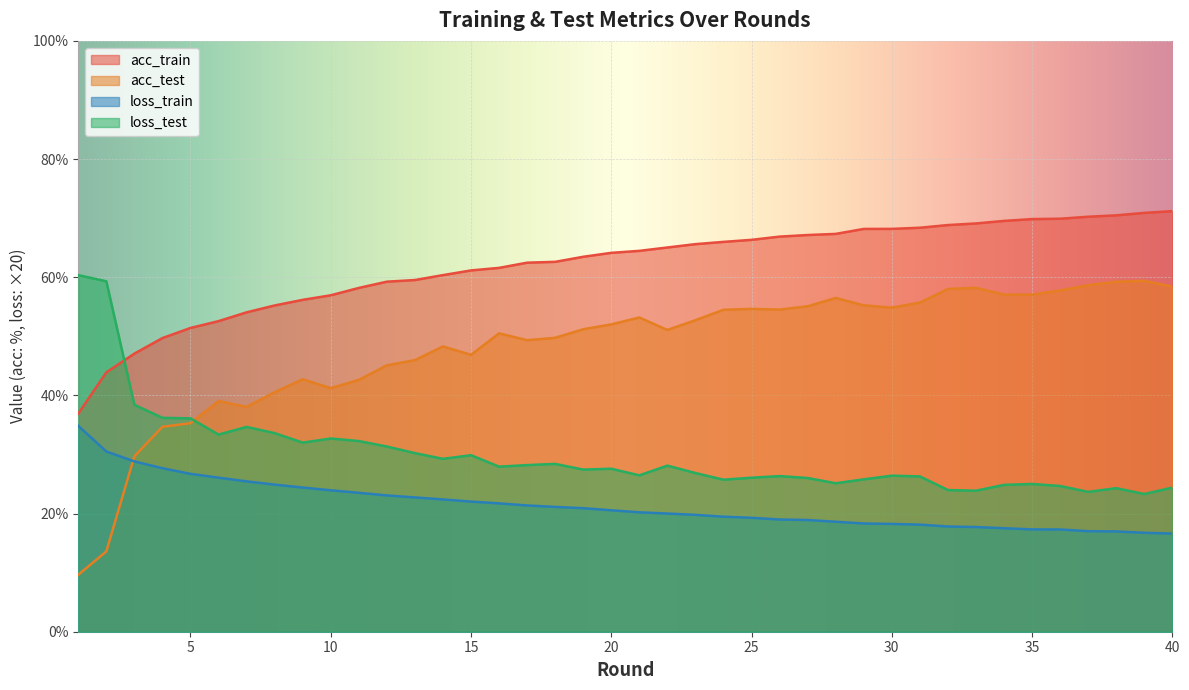

What is the lowest value of the loss_test series?

23.3